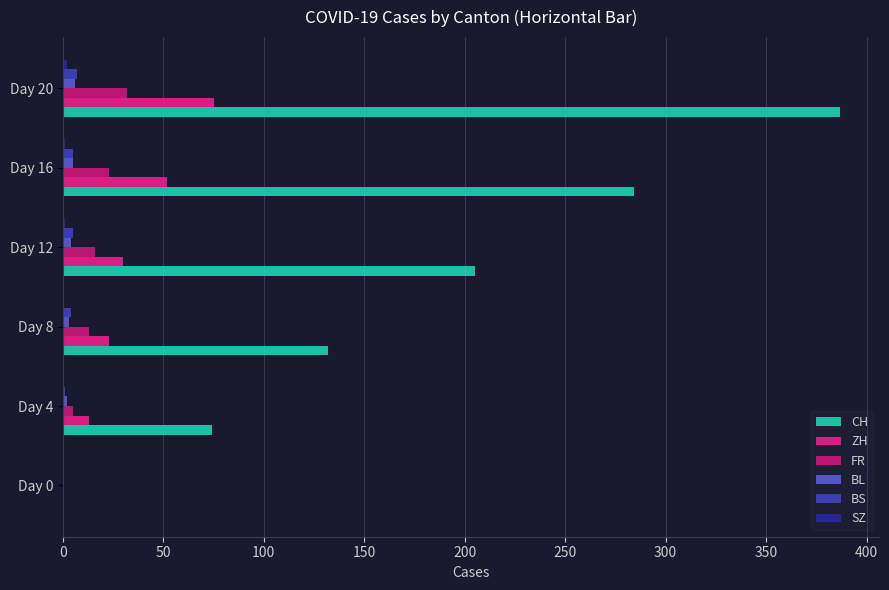

What is the sum of all FR values?

89